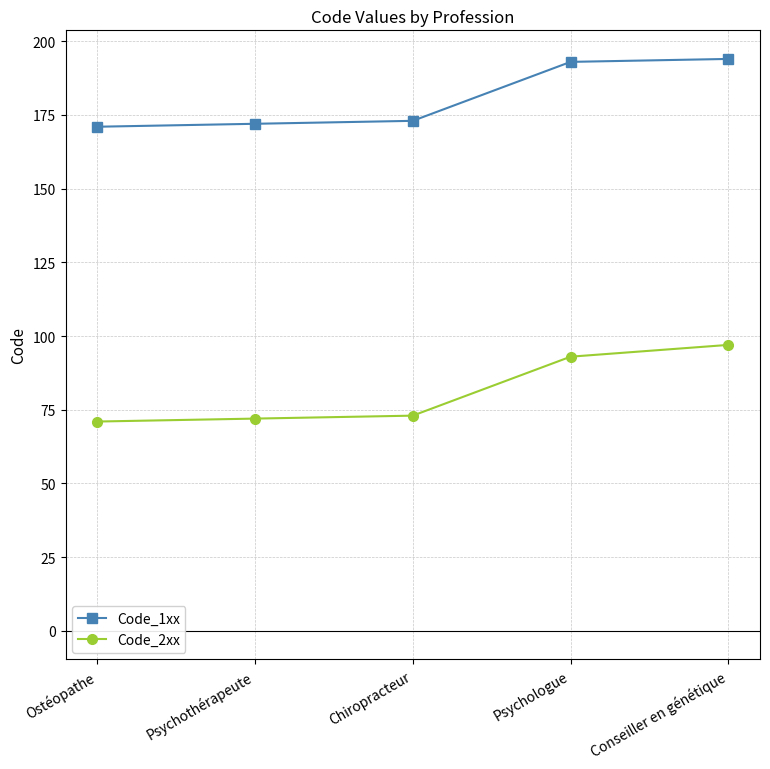

What is the value of the Code_1xx point at the 4th from the left?

193